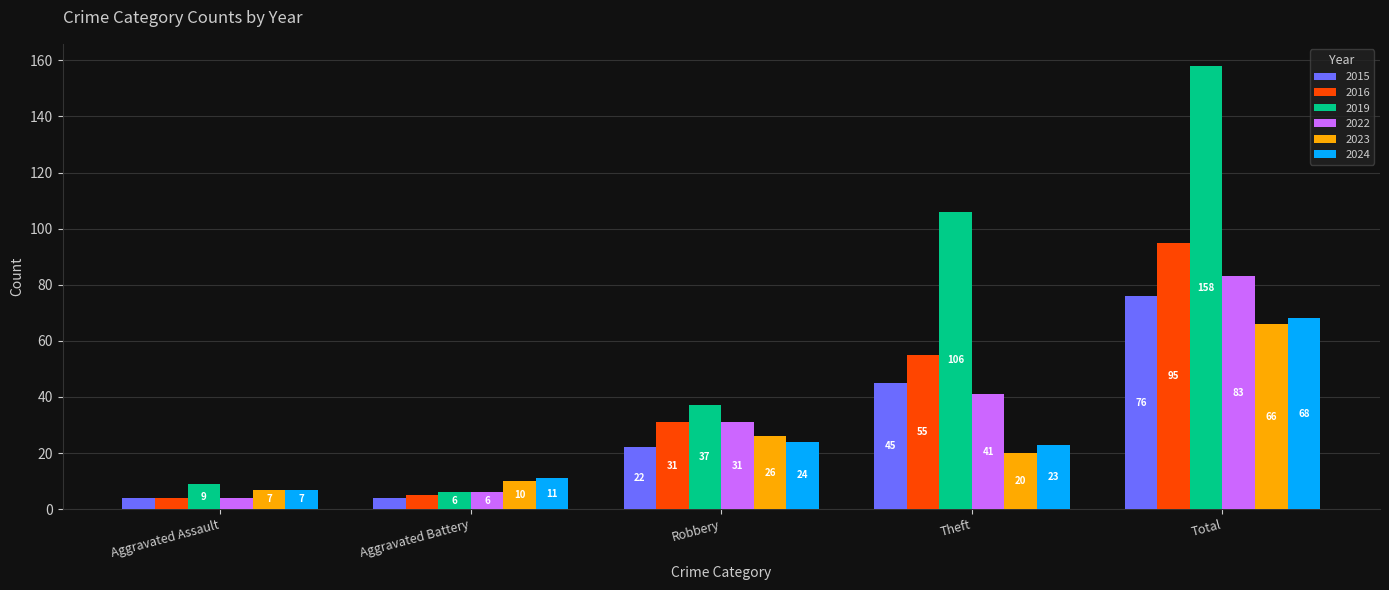

Which series has the largest total across all categories?

2019